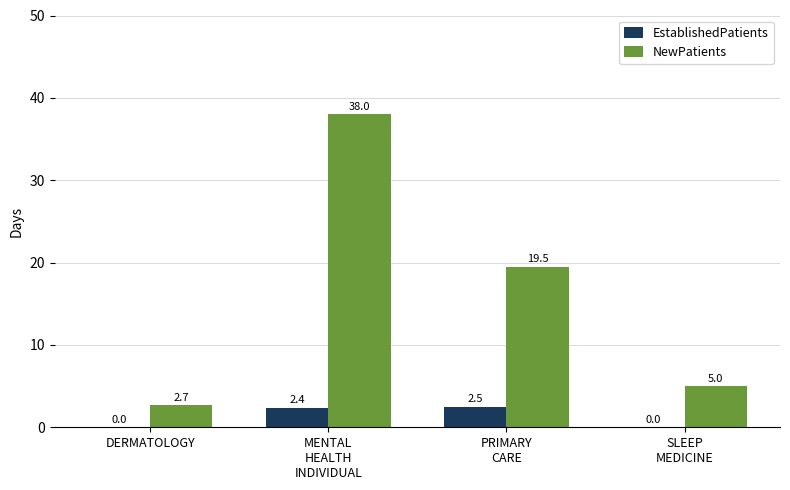

Reading left to right, extract all data points from this chart.

EstablishedPatients: DERMATOLOGY=0.0	MENTAL
HEALTH
INDIVIDUAL=2.4	PRIMARY
CARE=2.5	SLEEP
MEDICINE=0.0
NewPatients: DERMATOLOGY=2.7	MENTAL
HEALTH
INDIVIDUAL=38.0	PRIMARY
CARE=19.5	SLEEP
MEDICINE=5.0